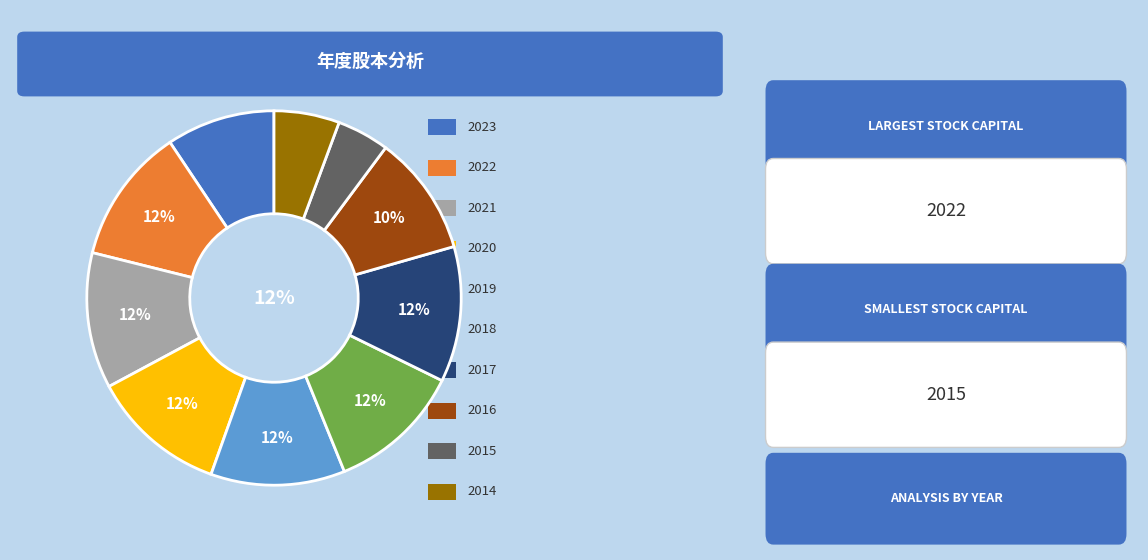

Is there any slice that represents more than half of the pie?

No